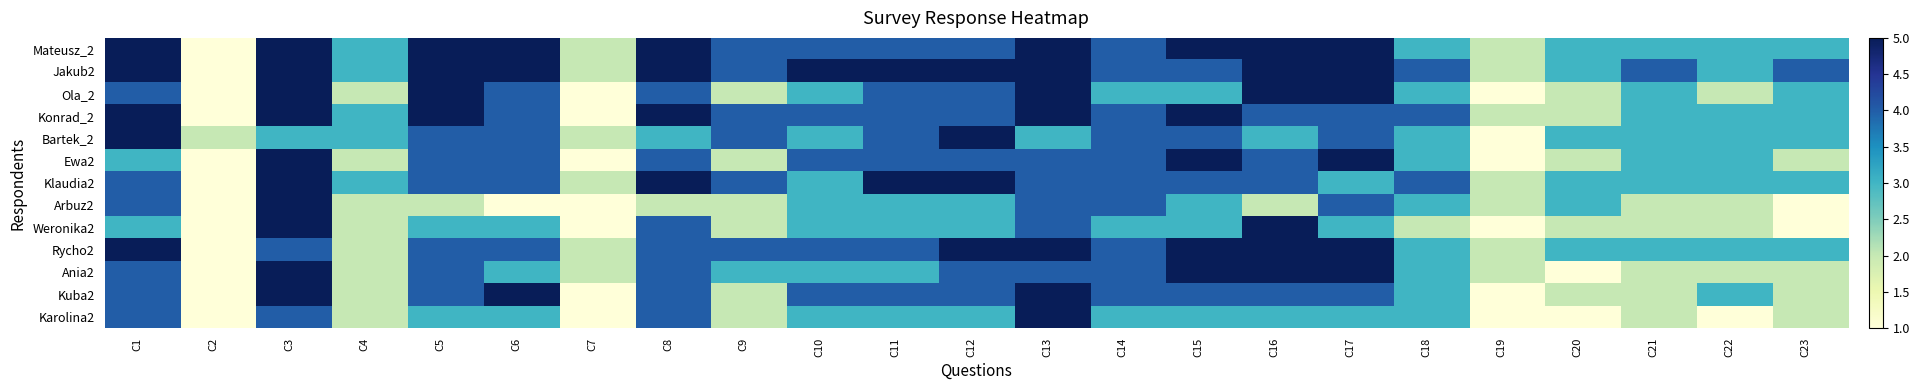

Reading left to right, list all the values displayed in this chart.

Mateusz_2: C1=5	C2=1	C3=5	C4=3	C5=5	C6=5	C7=2	C8=5	C9=4	C10=4	C11=4	C12=4	C13=5	C14=4	C15=5	C16=5	C17=5	C18=3	C19=2	C20=3	C21=3	C22=3	C23=3
Jakub2: C1=5	C2=1	C3=5	C4=3	C5=5	C6=5	C7=2	C8=5	C9=4	C10=5	C11=5	C12=5	C13=5	C14=4	C15=4	C16=5	C17=5	C18=4	C19=2	C20=3	C21=4	C22=3	C23=4
Ola_2: C1=4	C2=1	C3=5	C4=2	C5=5	C6=4	C7=1	C8=4	C9=2	C10=3	C11=4	C12=4	C13=5	C14=3	C15=3	C16=5	C17=5	C18=3	C19=1	C20=2	C21=3	C22=2	C23=3
Konrad_2: C1=5	C2=1	C3=5	C4=3	C5=5	C6=4	C7=1	C8=5	C9=4	C10=4	C11=4	C12=4	C13=5	C14=4	C15=5	C16=4	C17=4	C18=4	C19=2	C20=2	C21=3	C22=3	C23=3
Bartek_2: C1=5	C2=2	C3=3	C4=3	C5=4	C6=4	C7=2	C8=3	C9=4	C10=3	C11=4	C12=5	C13=3	C14=4	C15=4	C16=3	C17=4	C18=3	C19=1	C20=3	C21=3	C22=3	C23=3
Ewa2: C1=3	C2=1	C3=5	C4=2	C5=4	C6=4	C7=1	C8=4	C9=2	C10=4	C11=4	C12=4	C13=4	C14=4	C15=5	C16=4	C17=5	C18=3	C19=1	C20=2	C21=3	C22=3	C23=2
Klaudia2: C1=4	C2=1	C3=5	C4=3	C5=4	C6=4	C7=2	C8=5	C9=4	C10=3	C11=5	C12=5	C13=4	C14=4	C15=4	C16=4	C17=3	C18=4	C19=2	C20=3	C21=3	C22=3	C23=3
Arbuz2: C1=4	C2=1	C3=5	C4=2	C5=2	C6=1	C7=1	C8=2	C9=2	C10=3	C11=3	C12=3	C13=4	C14=4	C15=3	C16=2	C17=4	C18=3	C19=2	C20=3	C21=2	C22=2	C23=1
Weronika2: C1=3	C2=1	C3=5	C4=2	C5=3	C6=3	C7=1	C8=4	C9=2	C10=3	C11=3	C12=3	C13=4	C14=3	C15=3	C16=5	C17=3	C18=2	C19=1	C20=2	C21=2	C22=2	C23=1
Rycho2: C1=5	C2=1	C3=4	C4=2	C5=4	C6=4	C7=2	C8=4	C9=4	C10=4	C11=4	C12=5	C13=5	C14=4	C15=5	C16=5	C17=5	C18=3	C19=2	C20=3	C21=3	C22=3	C23=3
Ania2: C1=4	C2=1	C3=5	C4=2	C5=4	C6=3	C7=2	C8=4	C9=3	C10=3	C11=3	C12=4	C13=4	C14=4	C15=5	C16=5	C17=5	C18=3	C19=2	C20=1	C21=2	C22=2	C23=2
Kuba2: C1=4	C2=1	C3=5	C4=2	C5=4	C6=5	C7=1	C8=4	C9=2	C10=4	C11=4	C12=4	C13=5	C14=4	C15=4	C16=4	C17=4	C18=3	C19=1	C20=2	C21=2	C22=3	C23=2
Karolina2: C1=4	C2=1	C3=4	C4=2	C5=3	C6=3	C7=1	C8=4	C9=2	C10=3	C11=3	C12=3	C13=5	C14=3	C15=3	C16=3	C17=3	C18=3	C19=1	C20=1	C21=2	C22=1	C23=2